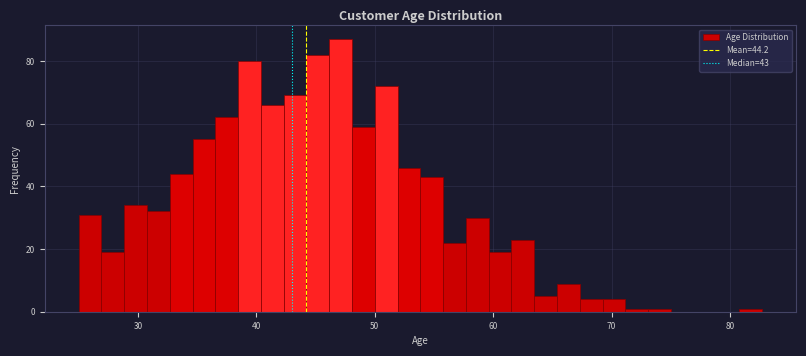

Read against the x-axis, roughly where is the centre of the tallest bar?

47